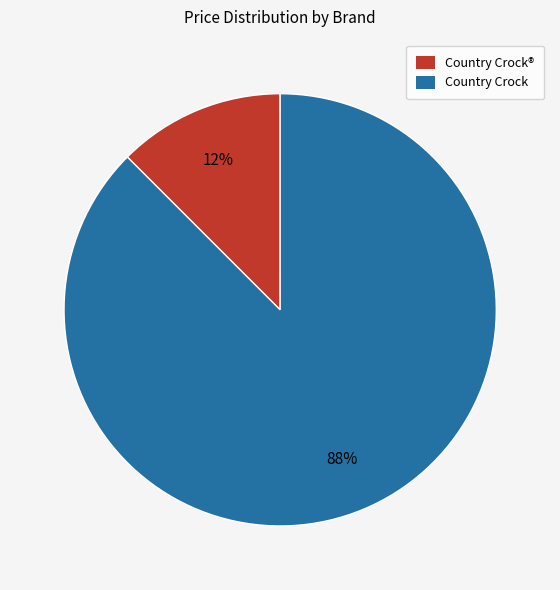

To the nearest percent, what is the combined percentage of Country Crock and Country Crock®?

100%